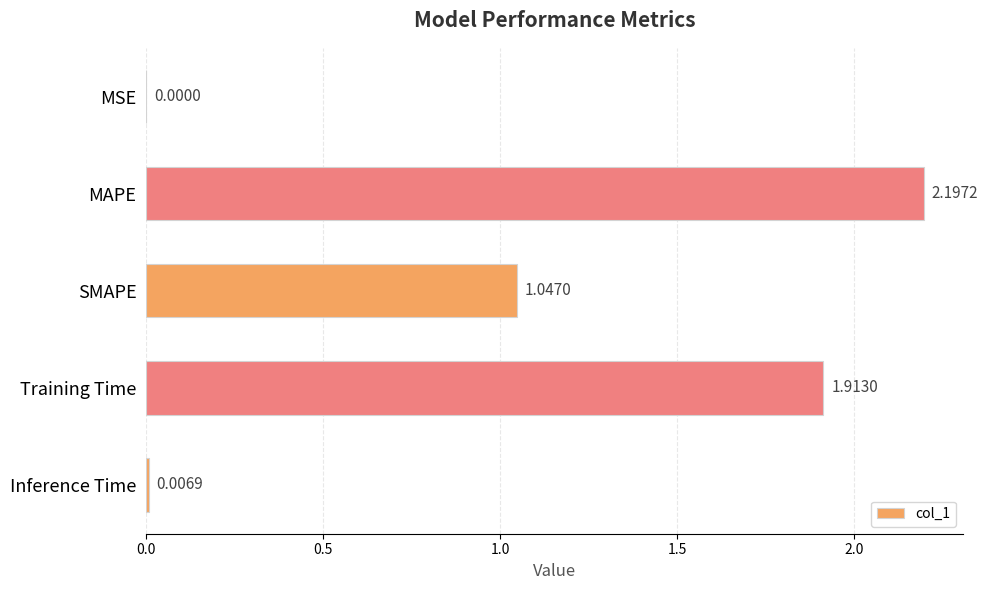

At which label is the value closest to 1?

SMAPE